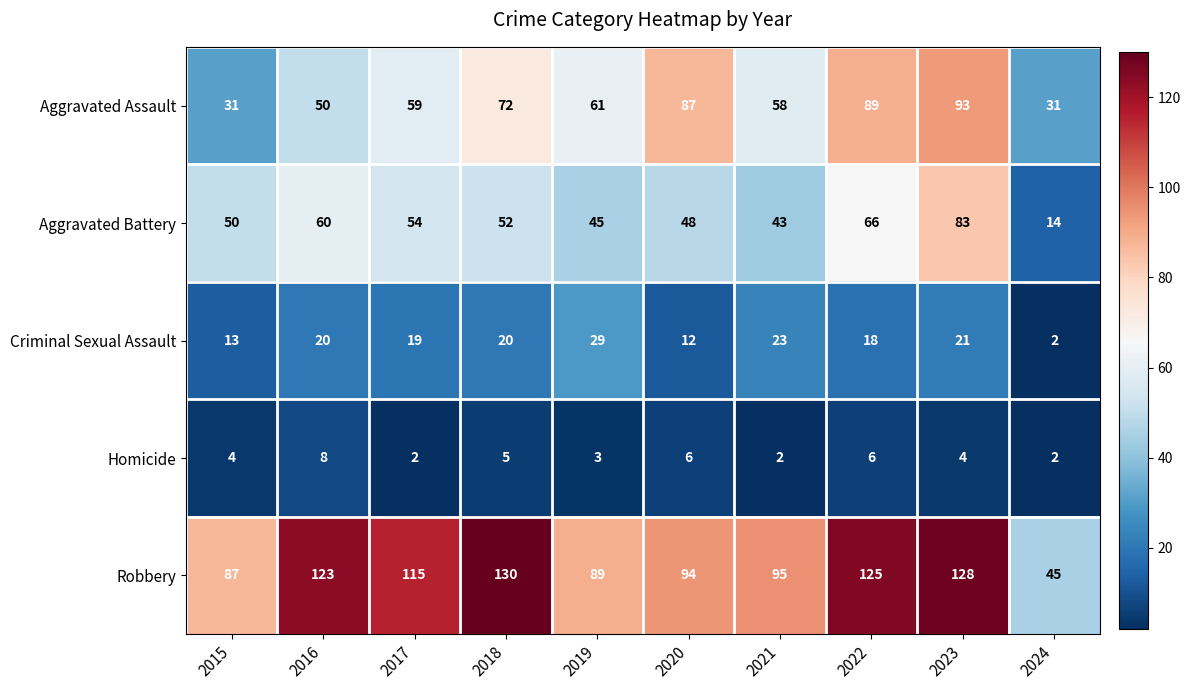

What is the difference between the highest and lowest values at 2015?

83